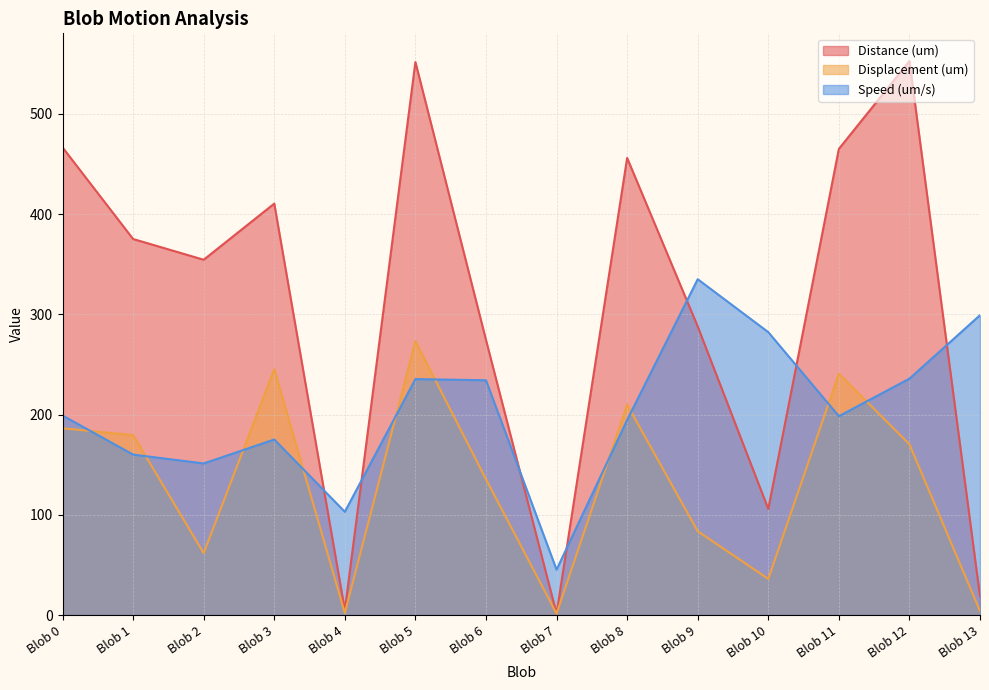

In Displacement (um), how many points are higher than both neighbors (excluding endpoints)?

4